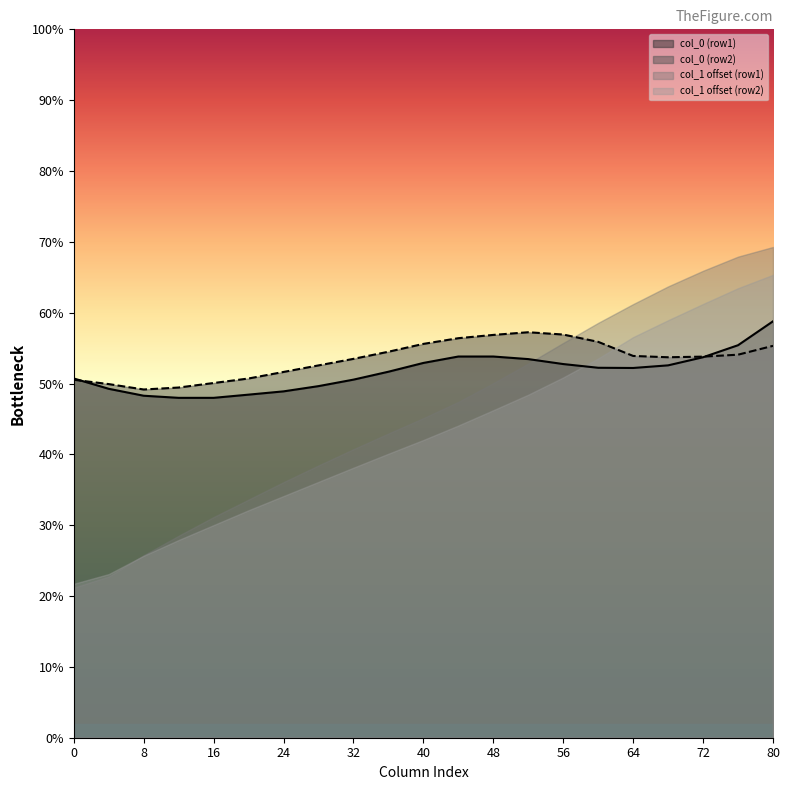

What is the difference between the highest and lowest values at 8?

23.5